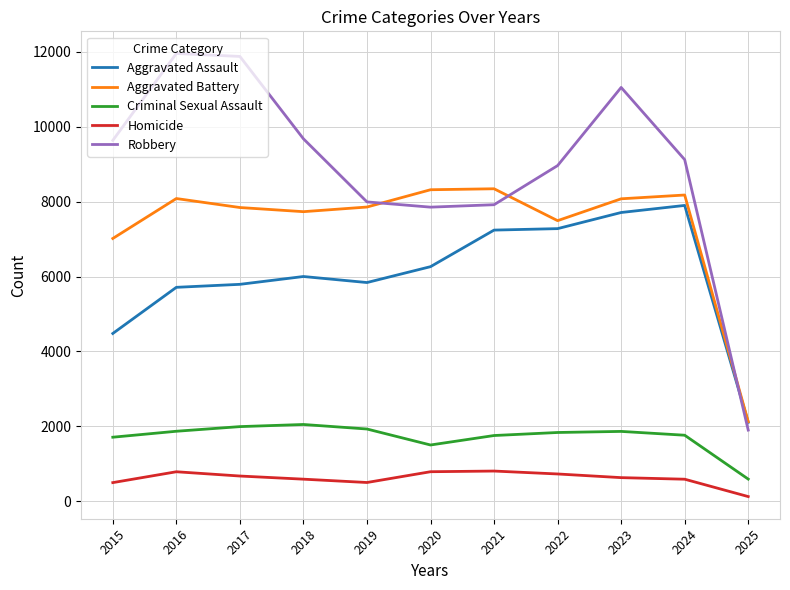

Is the value of Criminal Sexual Assault at 2016 greater than the value of Robbery at 2018?

No